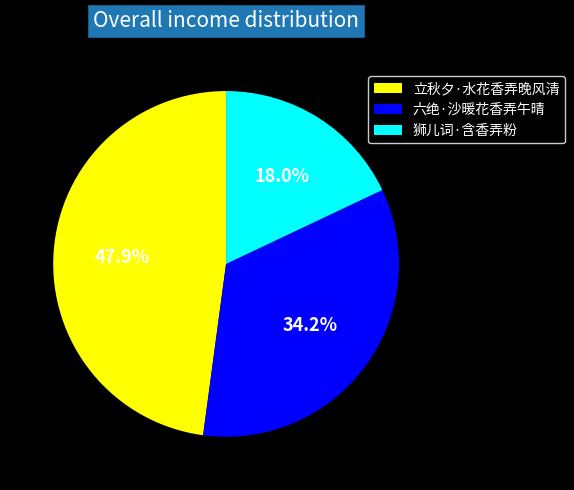

Rank the categories by value from lowest to highest.

狮儿词·含香弄粉, 六绝·沙暖花香弄午晴, 立秋夕·水花香弄晚风清